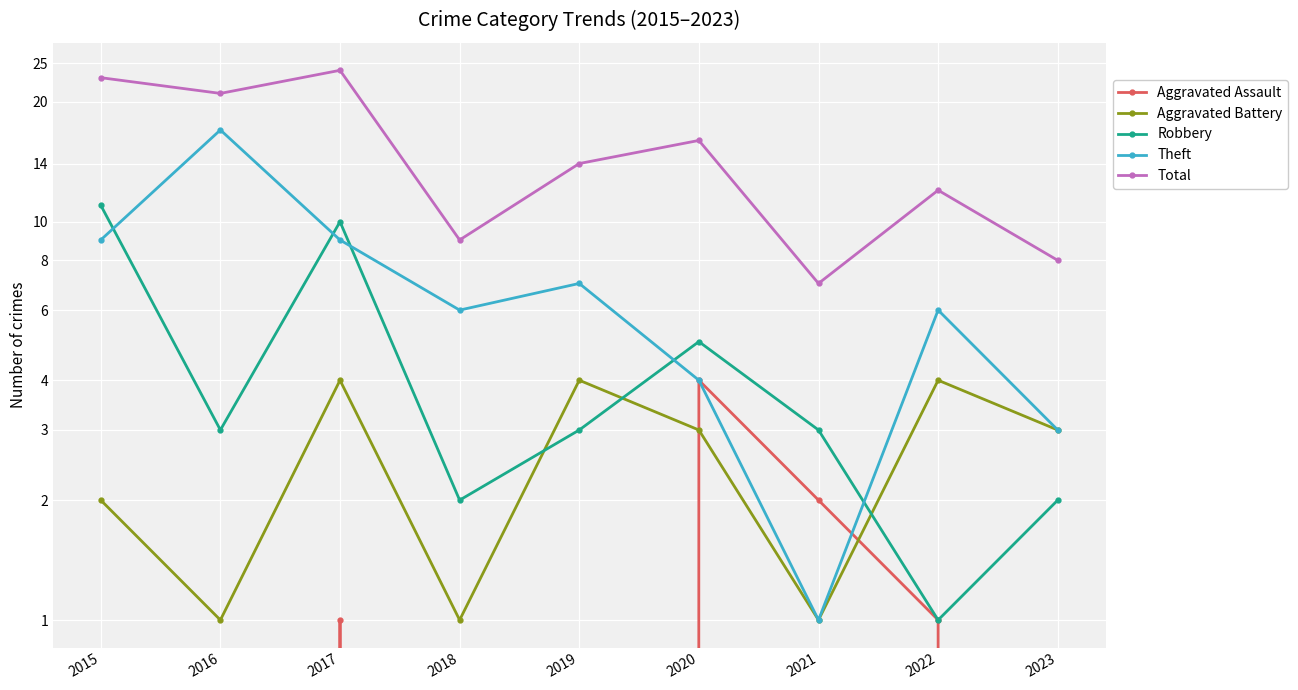

What is the difference between the Robbery values at 2022 and 2015?

10